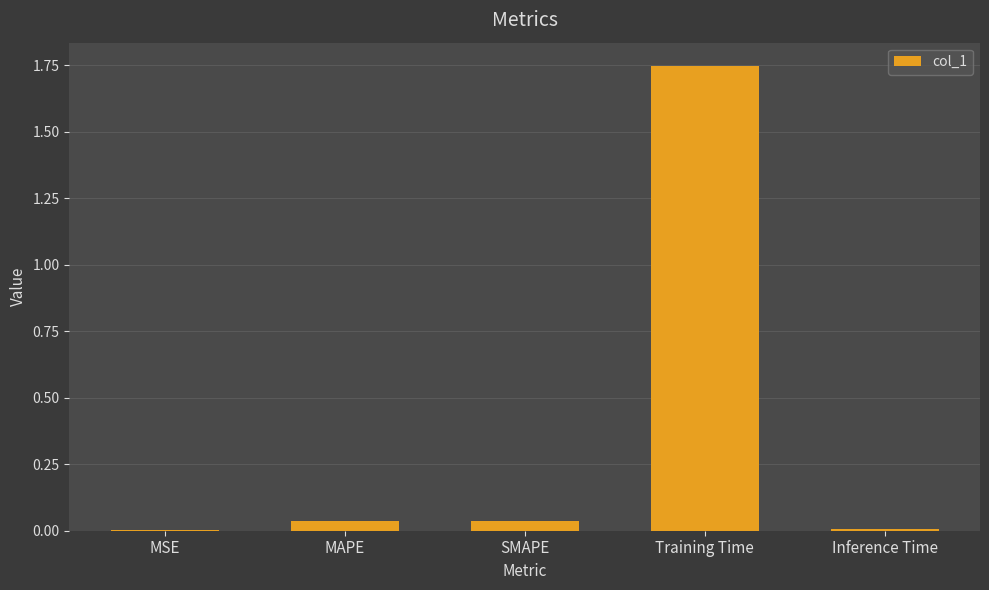

What is the sum of all values?

1.8